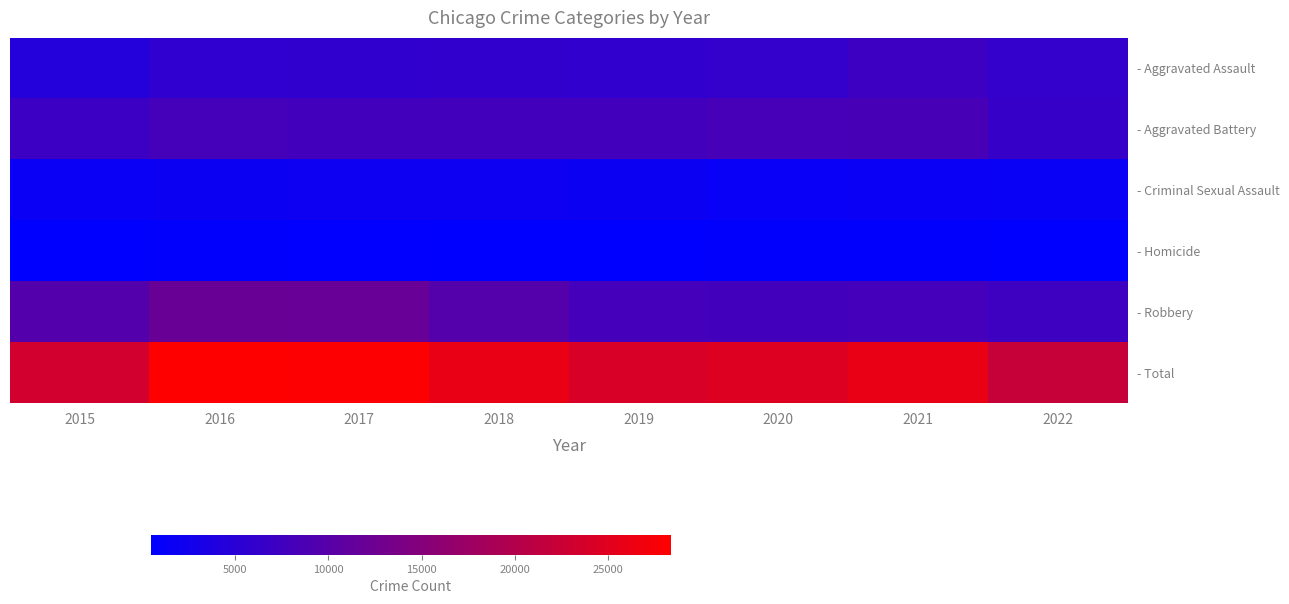

What is the total value across all series at 2015?

46586